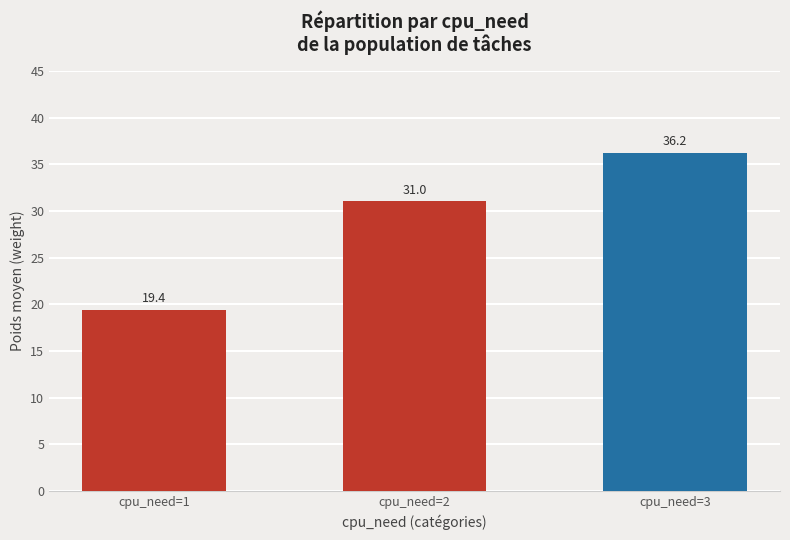

How many bars are there in total?

3